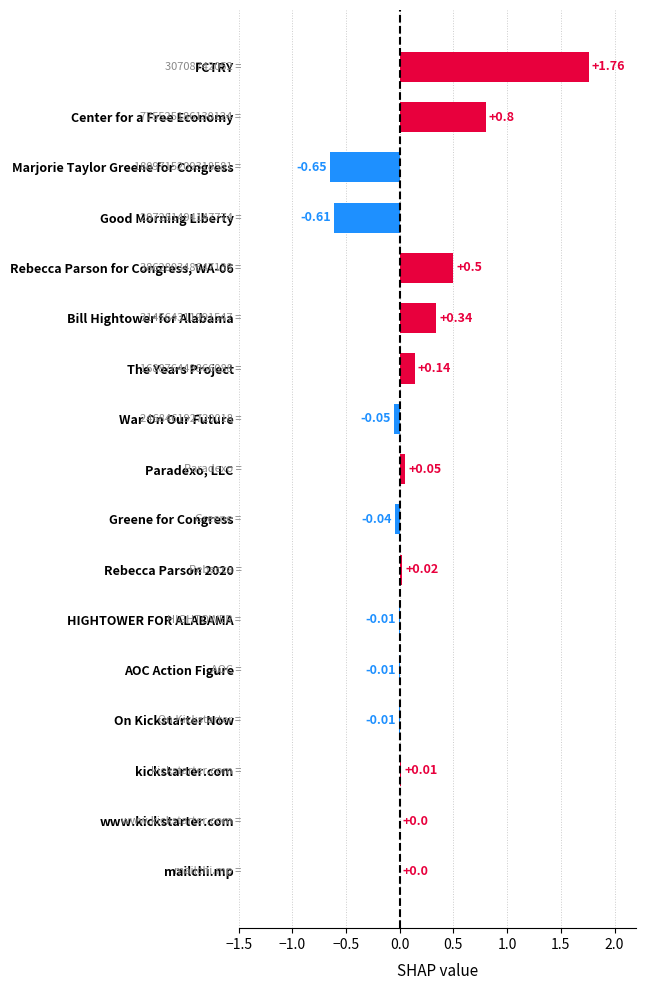

Which category has the highest value across all series?

FCTRY